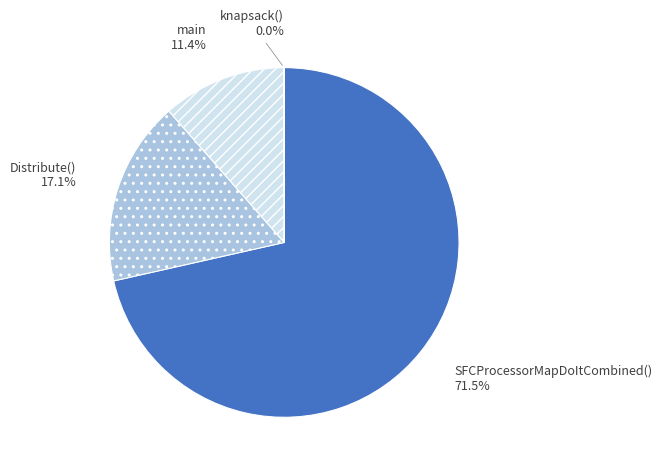

Combined, what portion of the pie is Distribute() and main?

28.5%